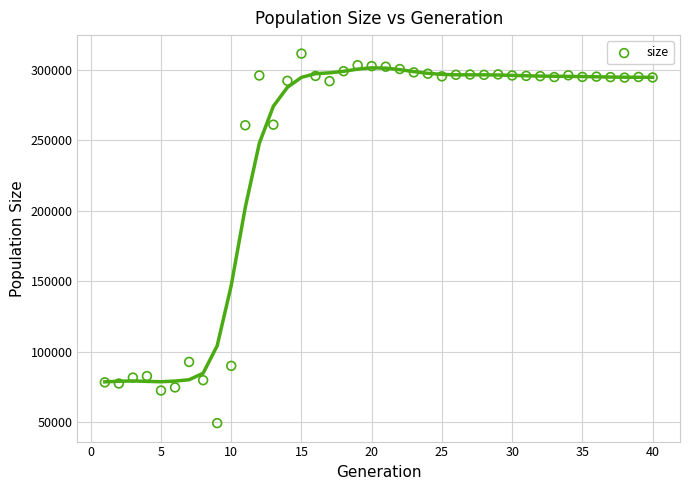

What is the range of X values (max minus min)?

39